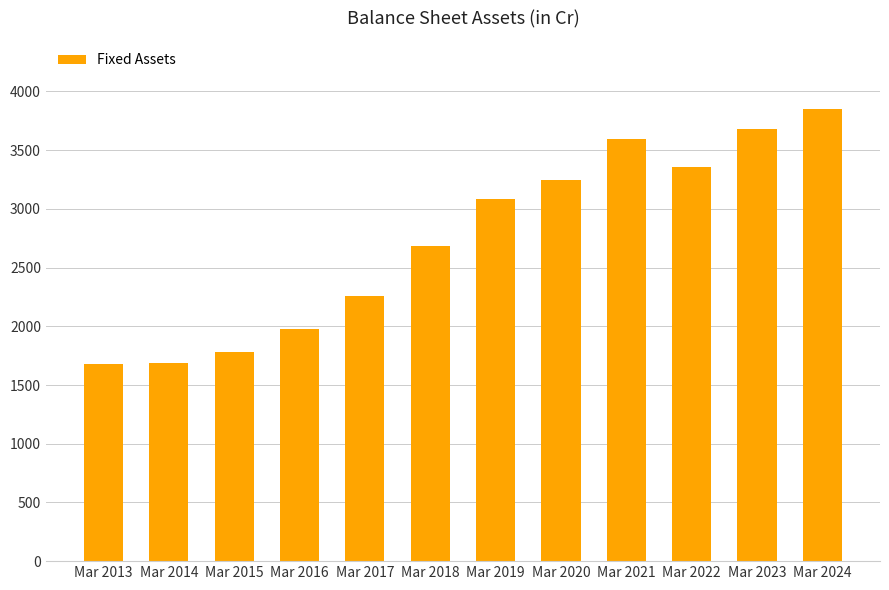

What is the smallest value displayed?

1677